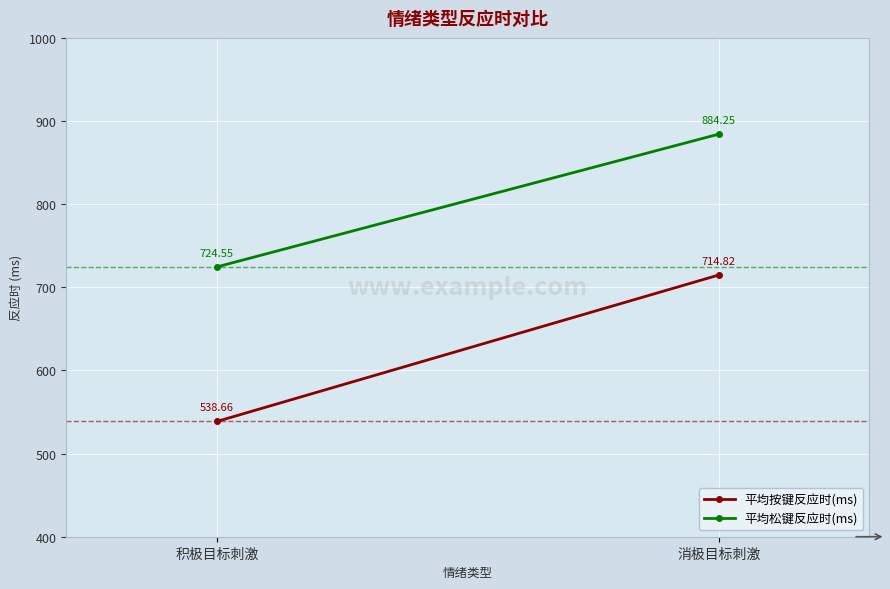

Where does the 平均松键反应时(ms) series first go above 884?

消极目标刺激